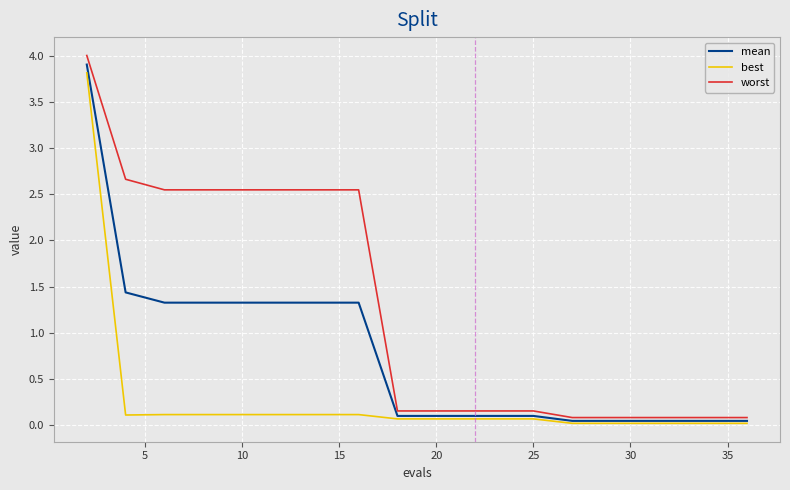

Which series has the widest spread of values?

worst